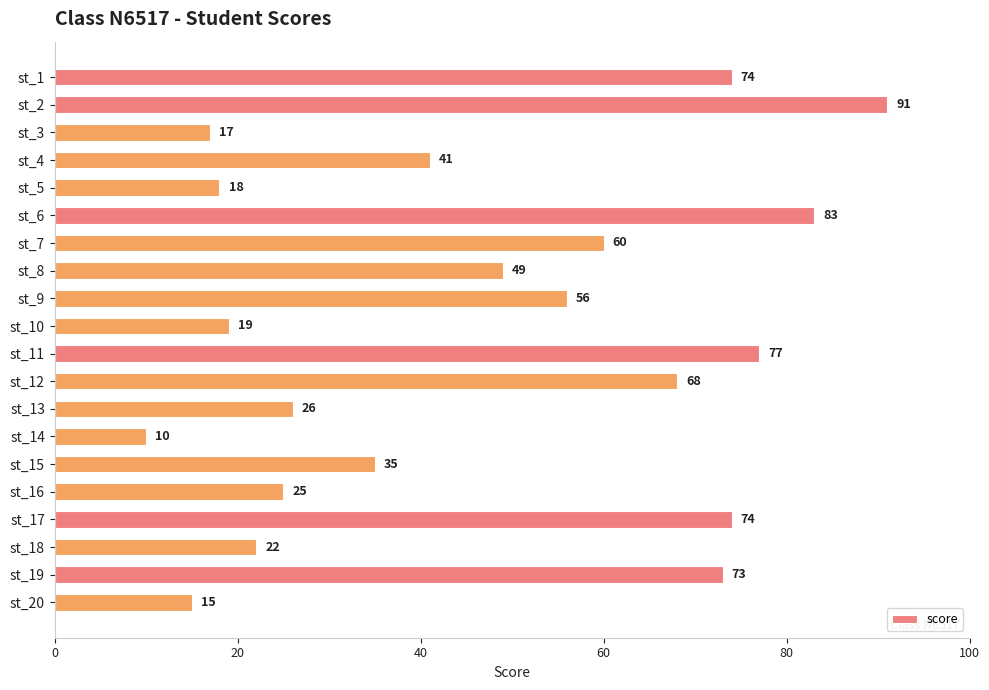

At which category does the chart reach its minimum across all series?

st_14